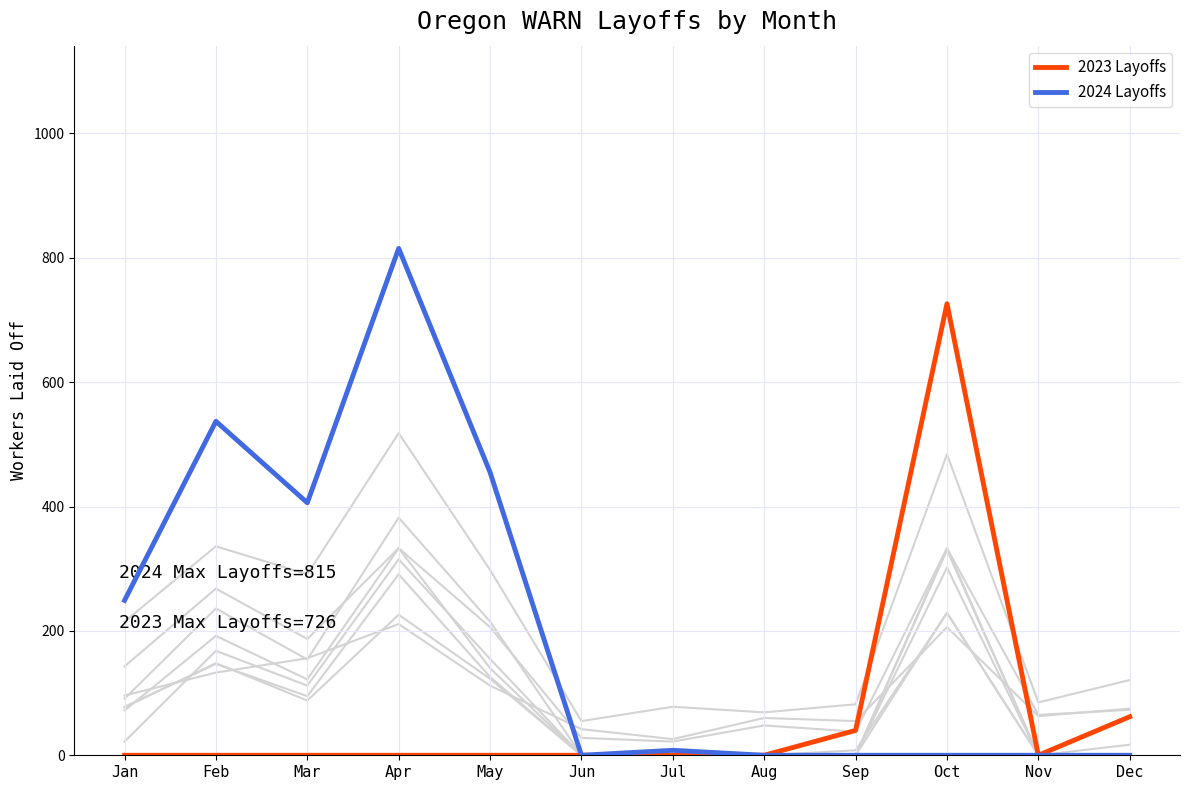

How many interior local peaks does the 2024 Layoffs series have?

3